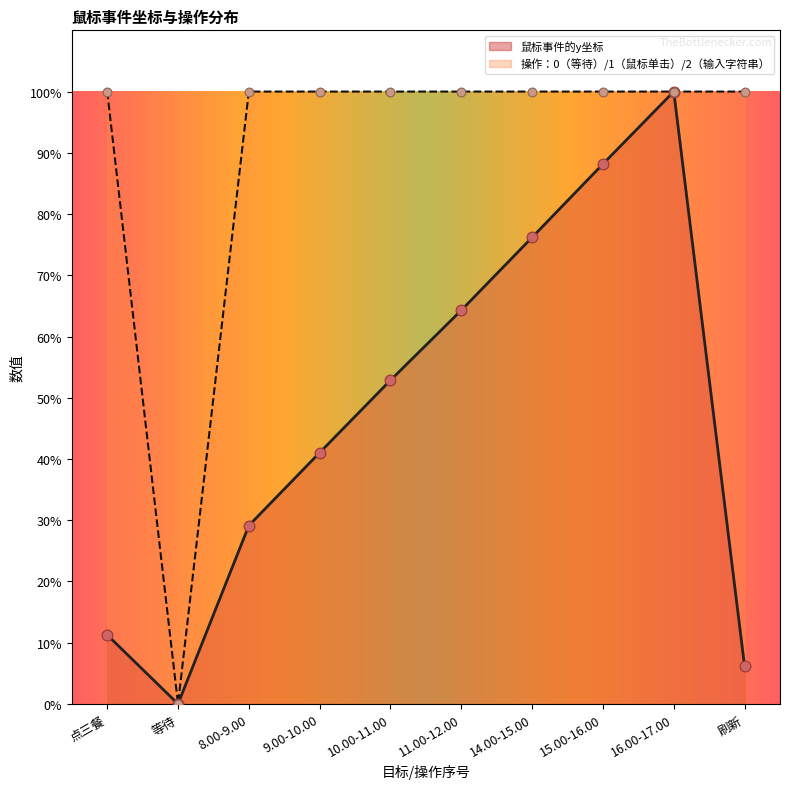

At which category is the sum across all series the highest?

16.00-17.00